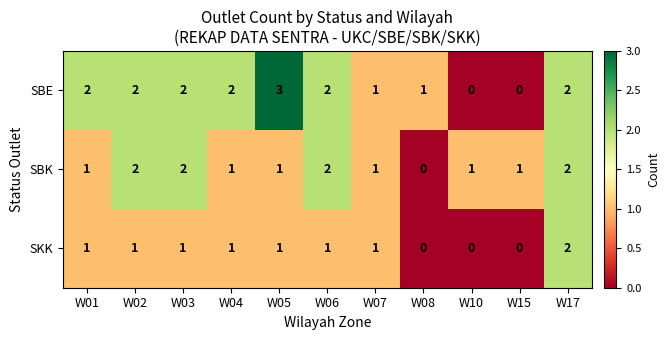

Which series has the largest range (max minus min)?

SBE